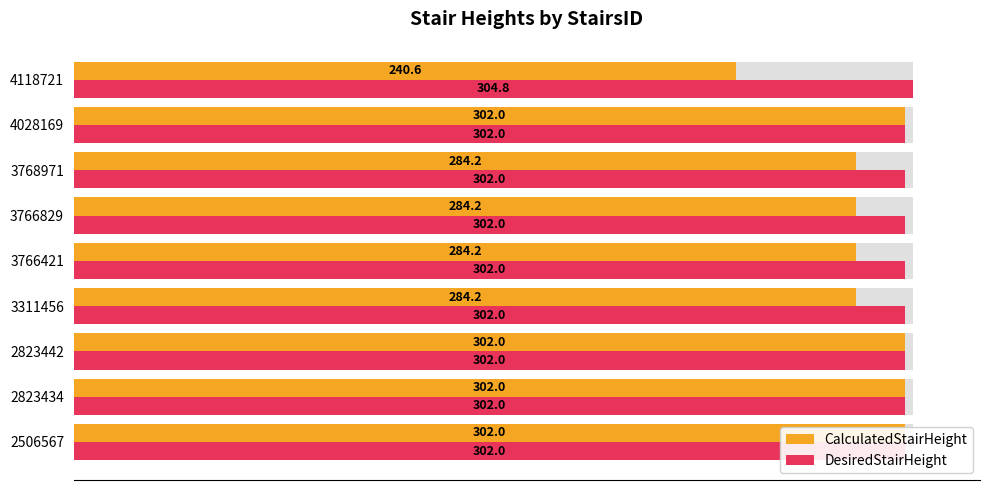

What is the total value across all series at 4118721?

545.4